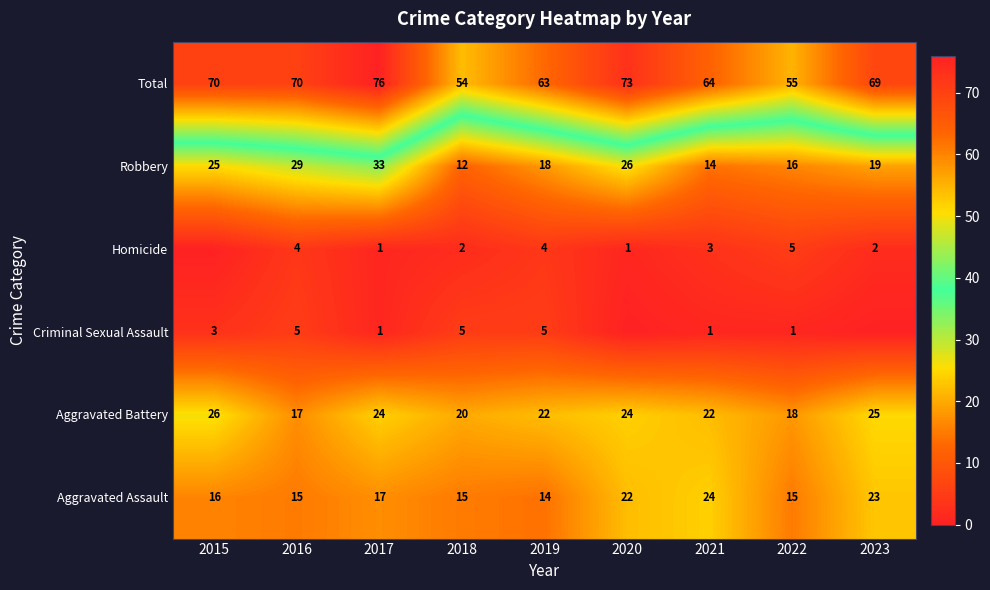

What is the total value across all series at 2020?

146